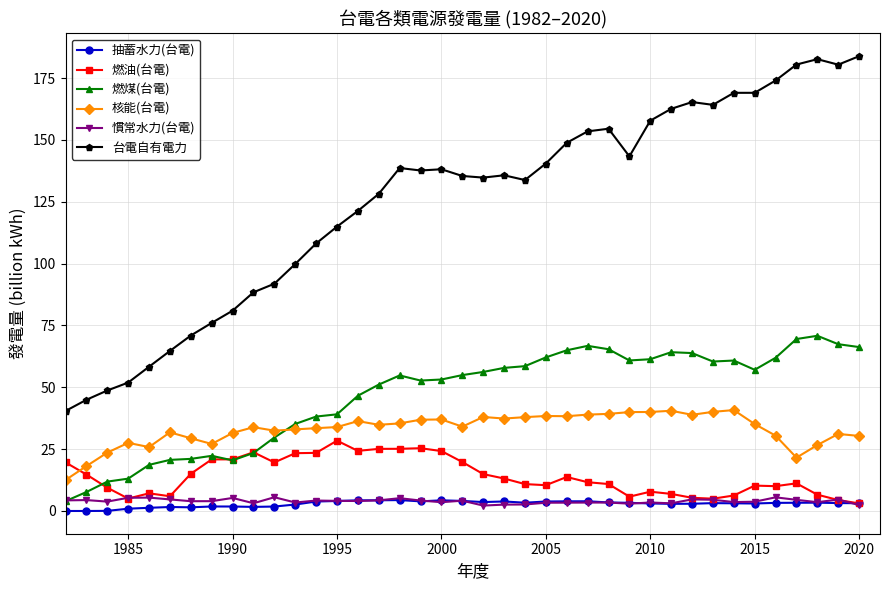

True or false: 慣常水力(台電) and 核能(台電) intersect in this chart.

False